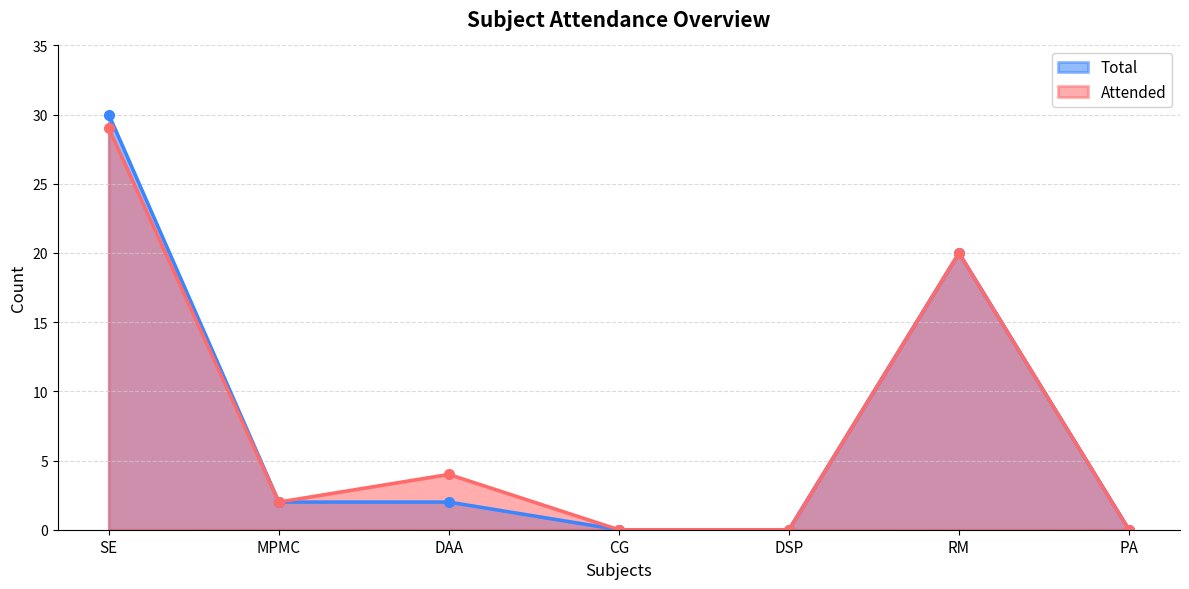

Where does the Attended series first go above 2?

SE